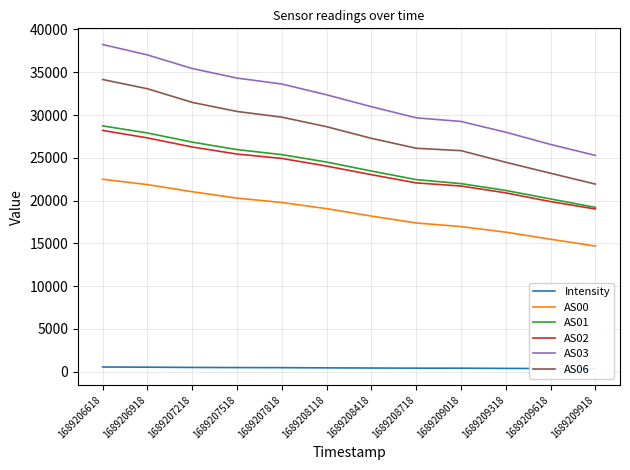

What is the average value of the Intensity series?

447.0